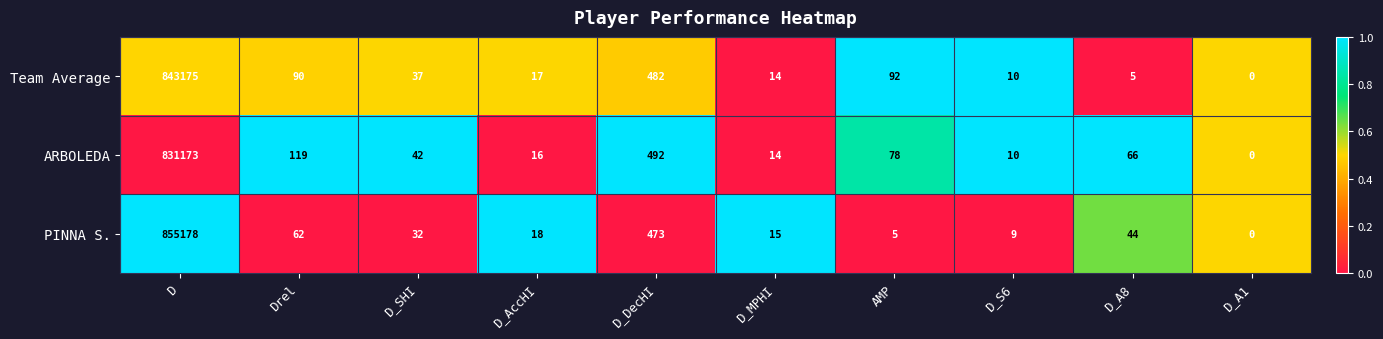

Is it true that ARBOLEDA equals 16 at D_AccHI?

True